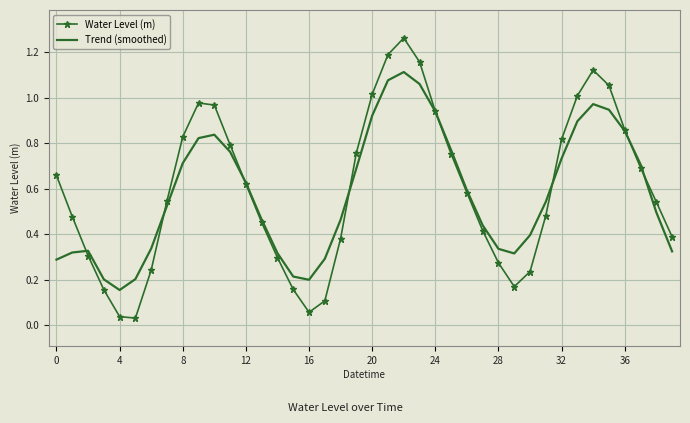

Which series has the largest range (max minus min)?

Water Level (m)